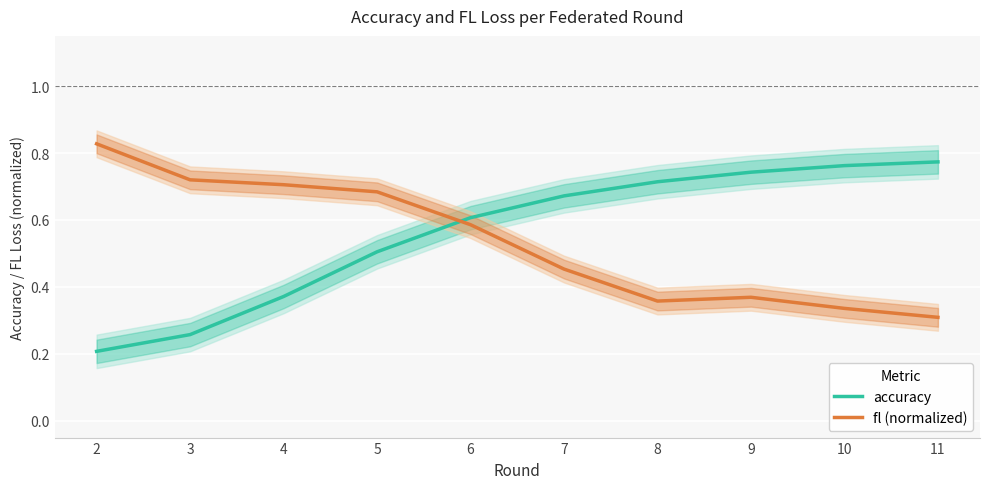

What is the total value across all series at 3?

1.0